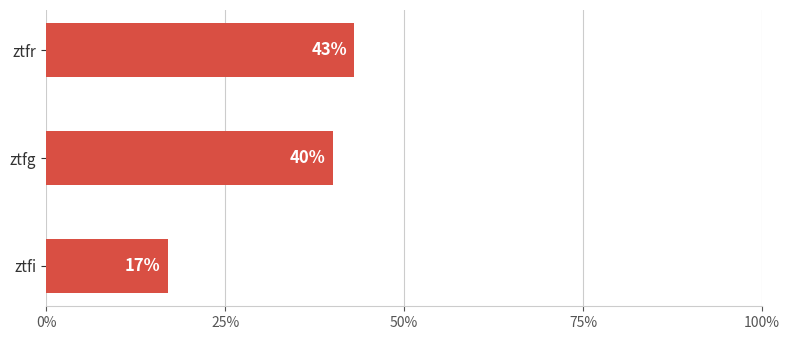

How many values are below 40?

1